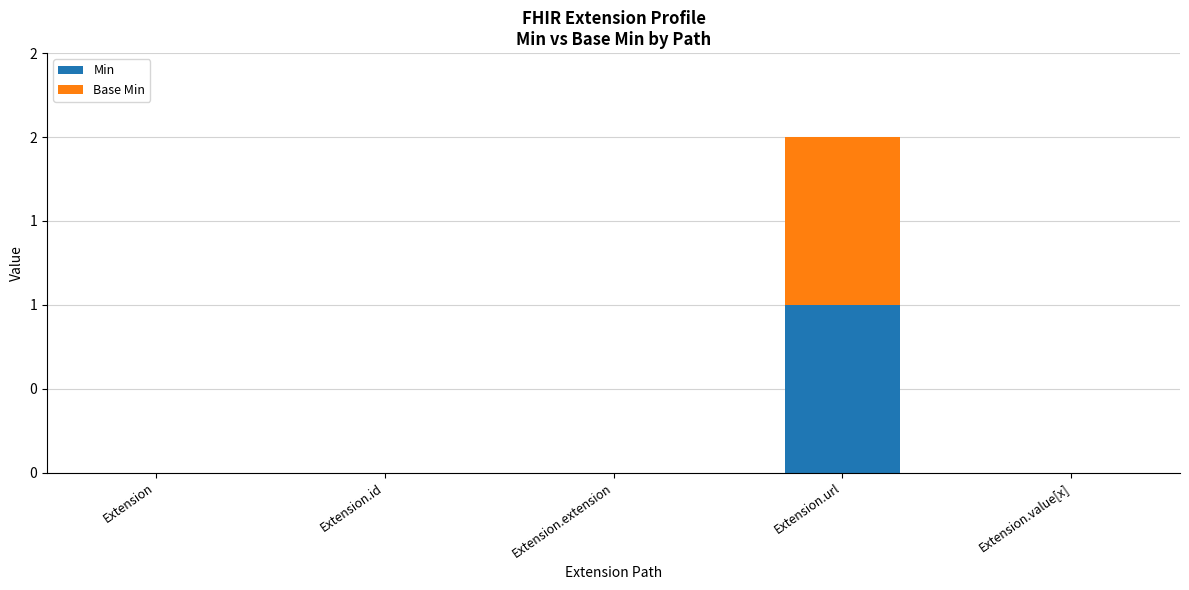

Does the chart contain stacked bars?

Yes